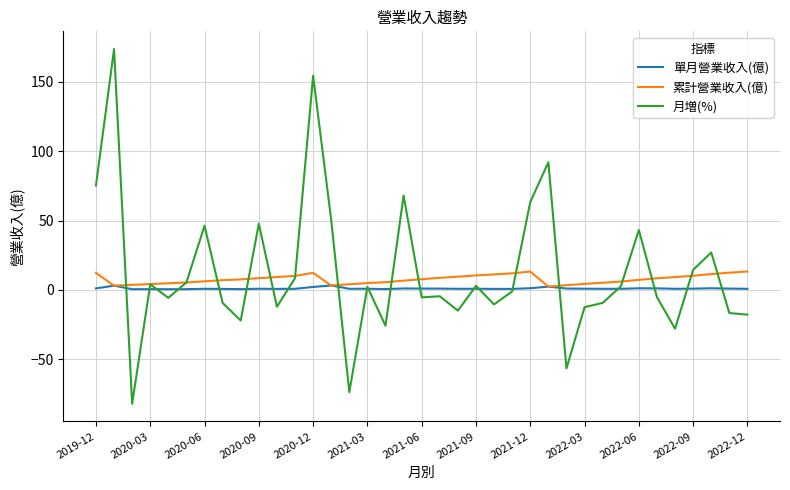

List the series in order of their overall mean, lowest first.

單月營業收入(億), 累計營業收入(億), 月増(%)